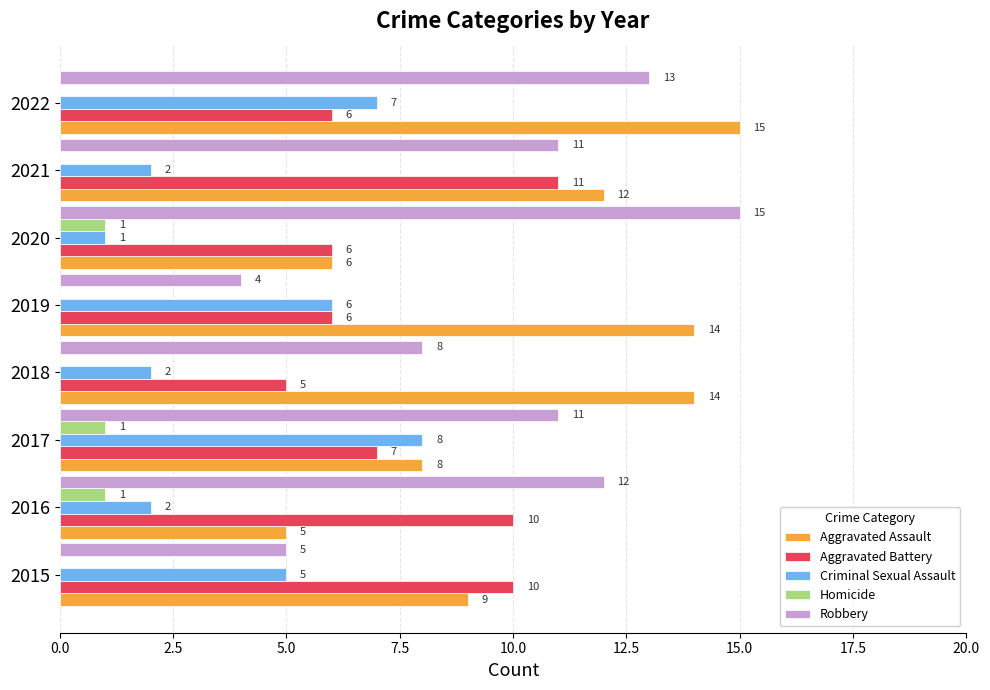

Read the Criminal Sexual Assault value at 2015.

5